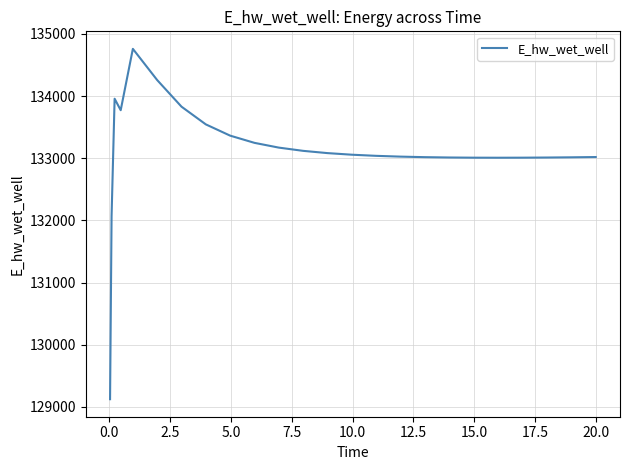

Does the chart display data point markers on the line(s)?

No